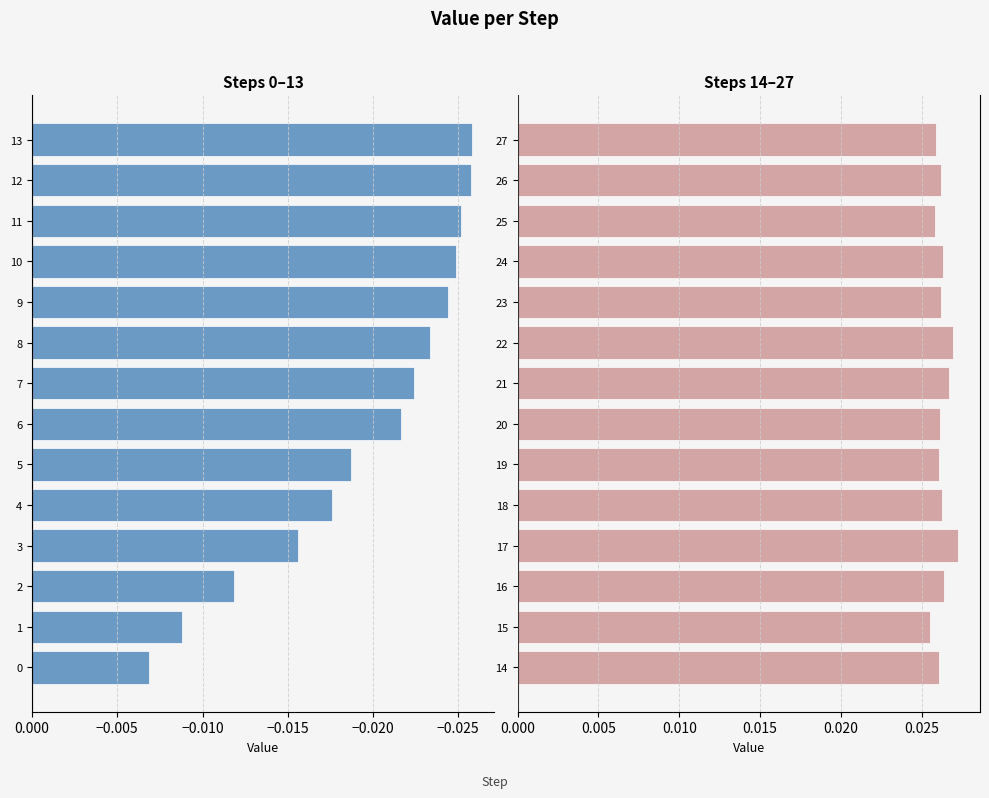

True or false: Steps 14–27 has a value of 0.0 at 27.

False